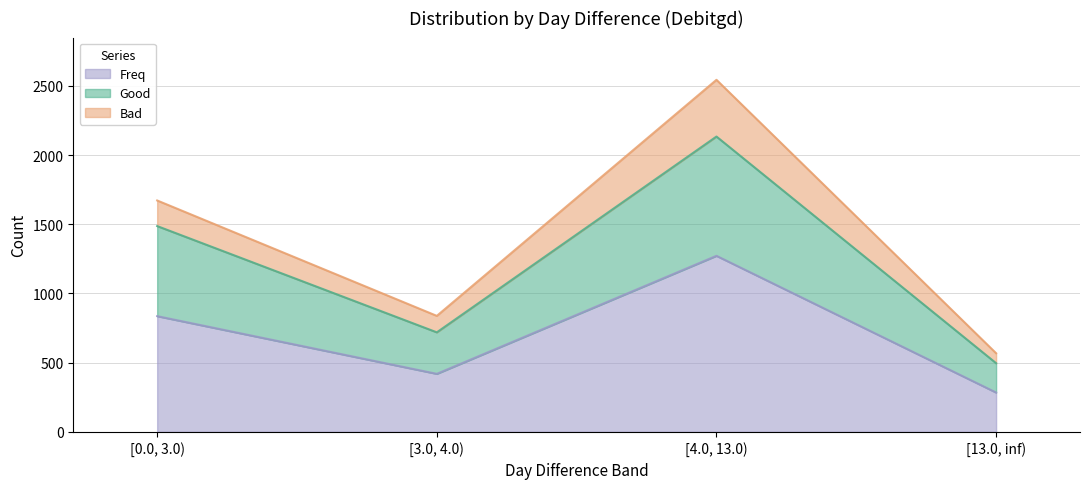

What value does the Freq series have at [3.0, 4.0), to the nearest 100?

400